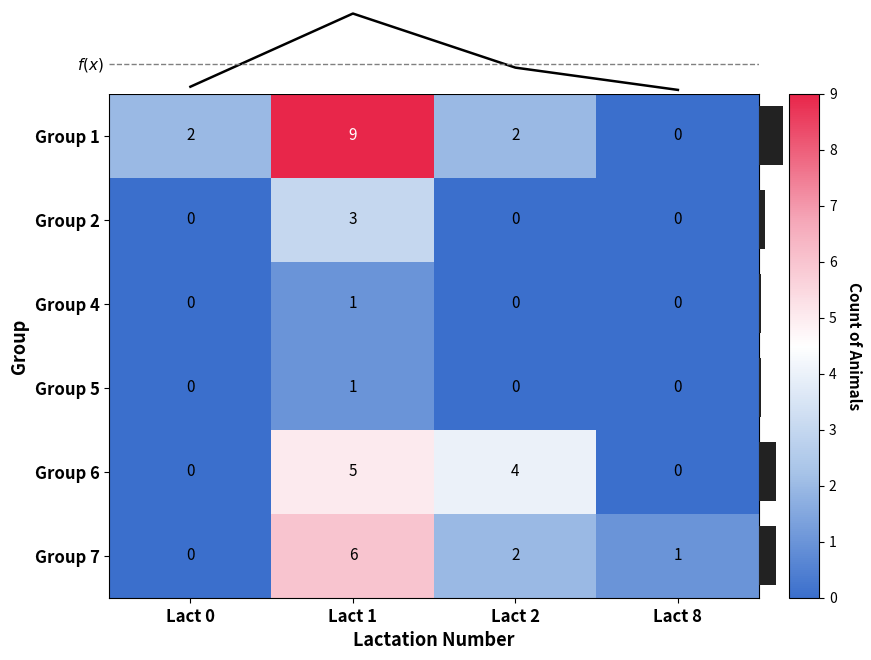

What is the total value across all series at Lact 8?

2